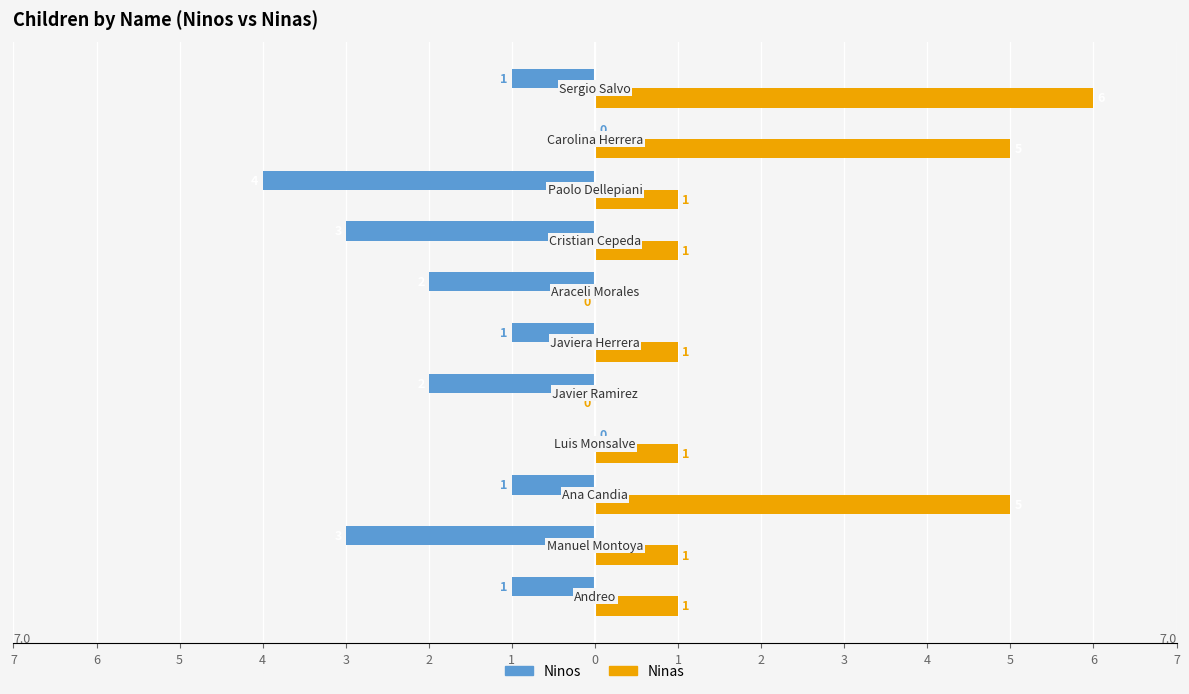

What are all the series names shown in the legend?

Ninos, Ninas